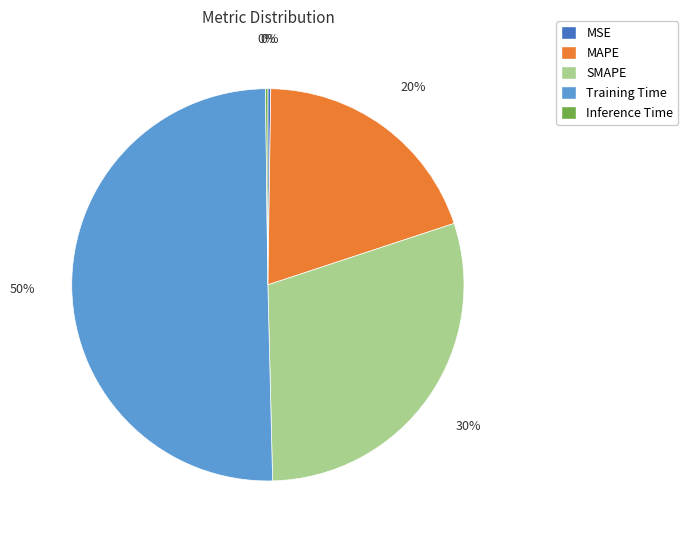

Which slice is the largest?

Training Time